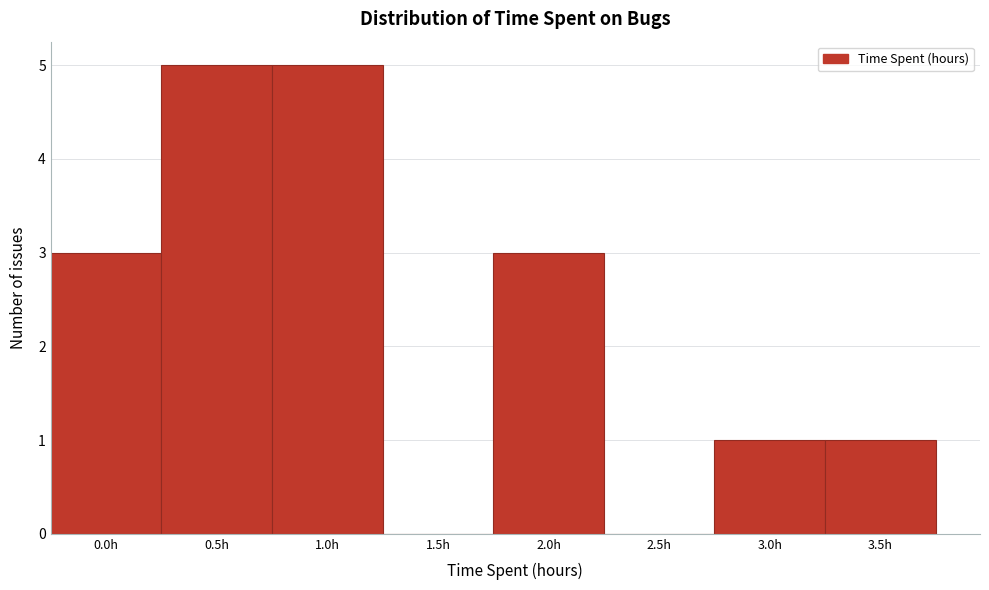

Reading right to left, what are all the values shown in this chart?

3.5h=1	3.0h=1	2.5h=0	2.0h=3	1.5h=0	1.0h=5	0.5h=5	0.0h=3